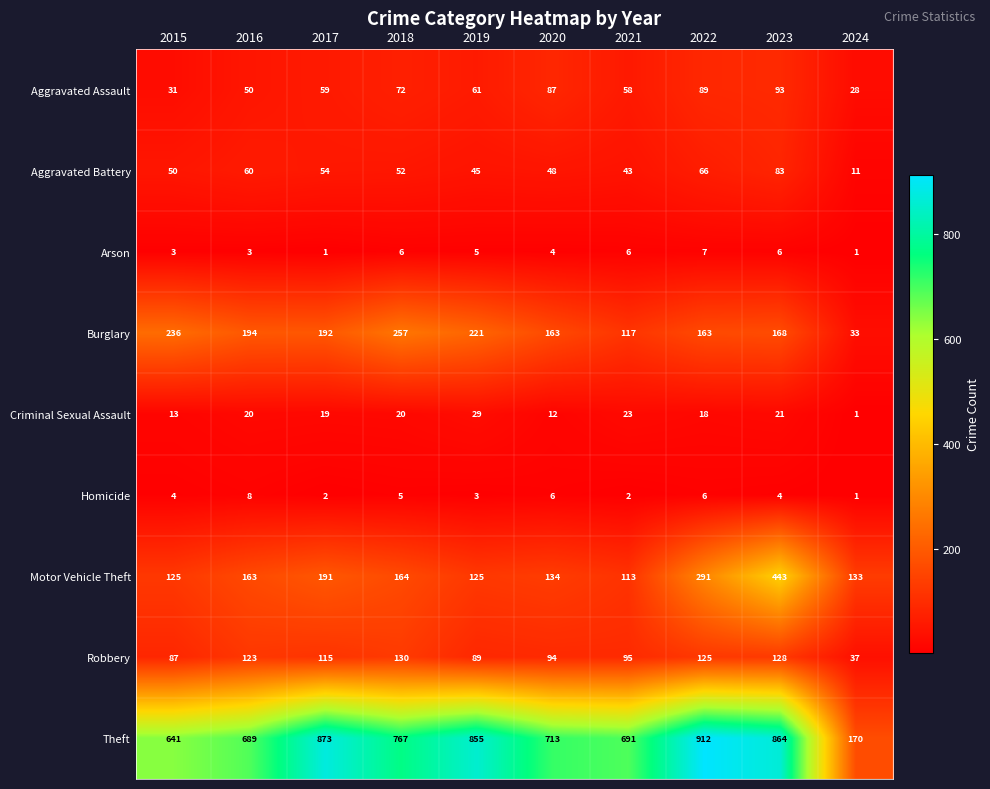

Read the Motor Vehicle Theft value at 2024.

133